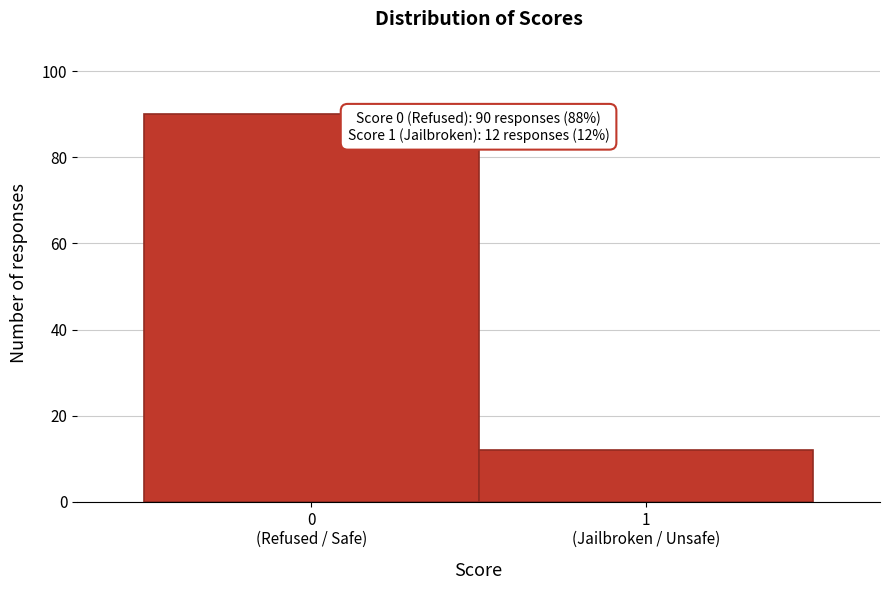

Reading right to left, list all the values displayed in this chart.

12	90